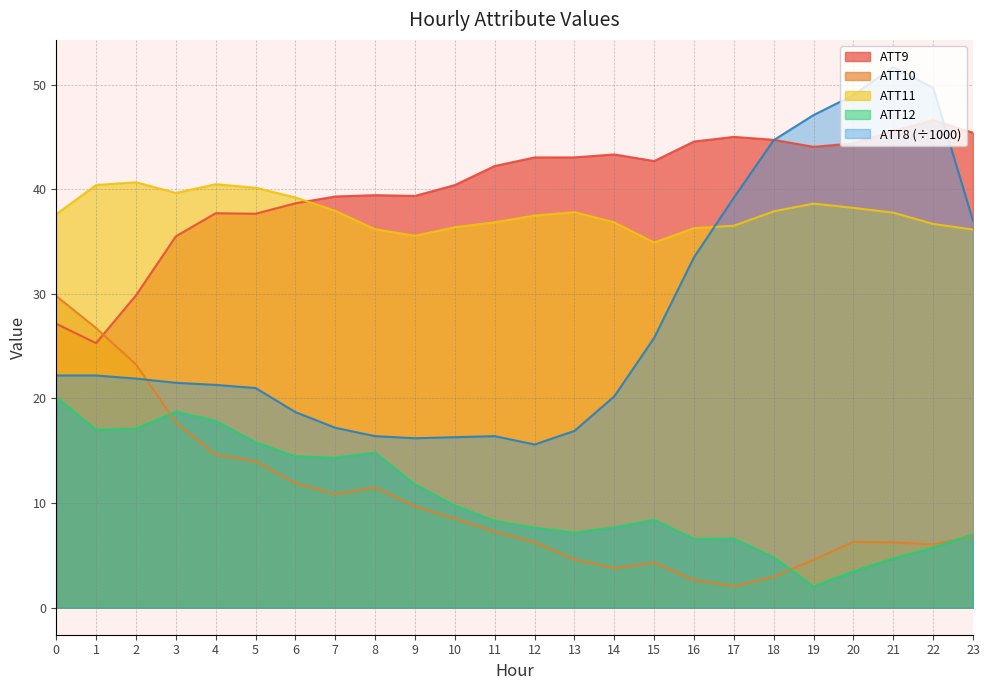

Where do ATT8 and ATT10 first cross each other?

2 and 3